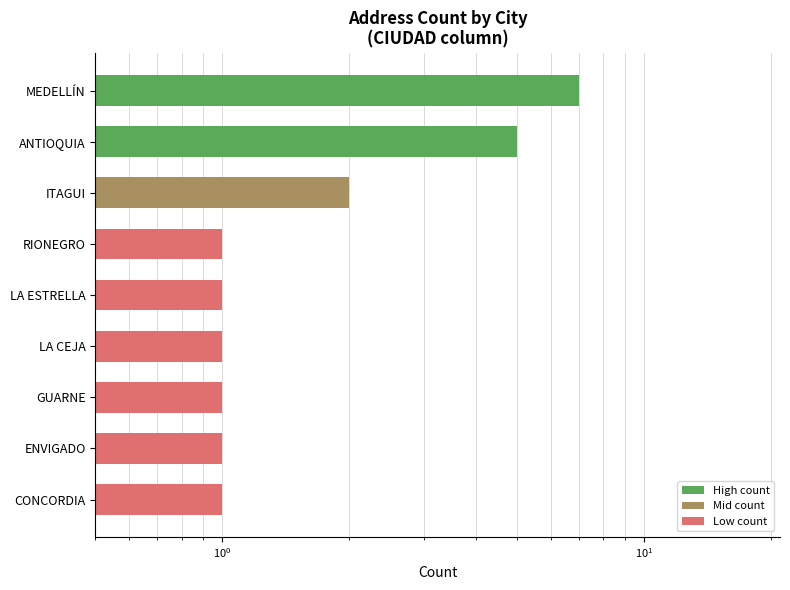

Count the number of values greater than 1.

3